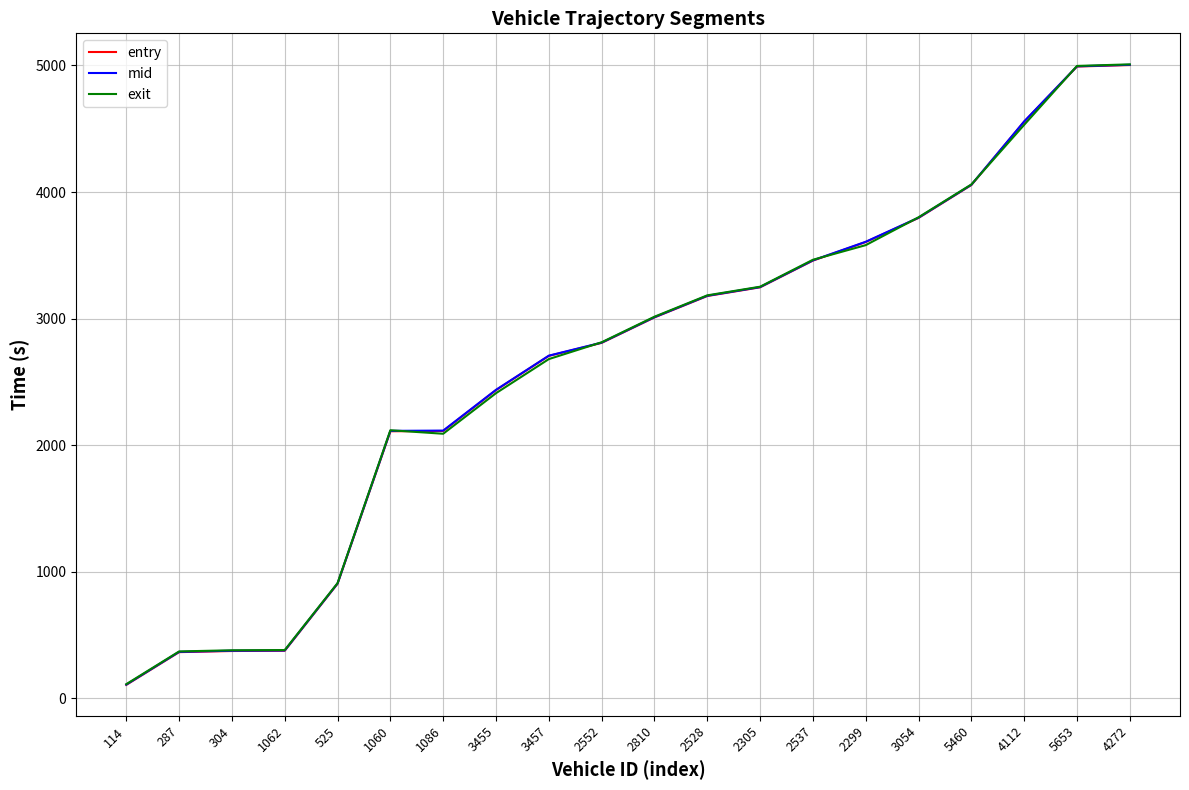

Count the number of categories in the chart.

20